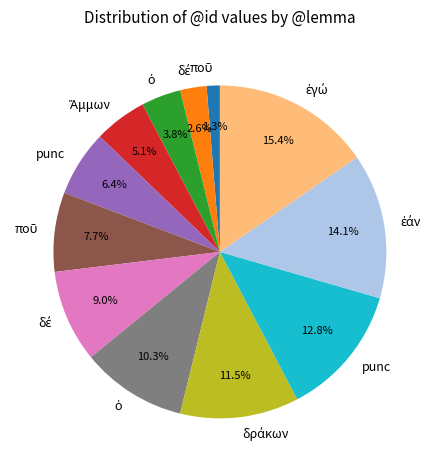

Is there any slice that represents more than half of the pie?

No